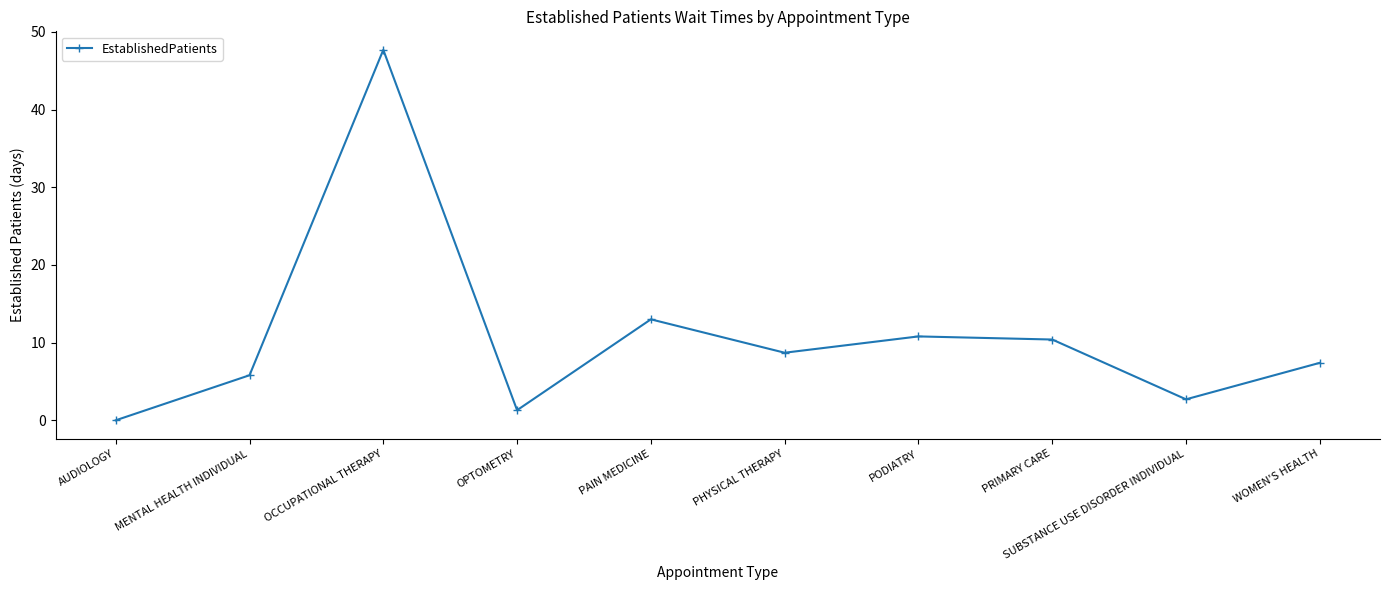

Does the chart have visible grid lines?

No